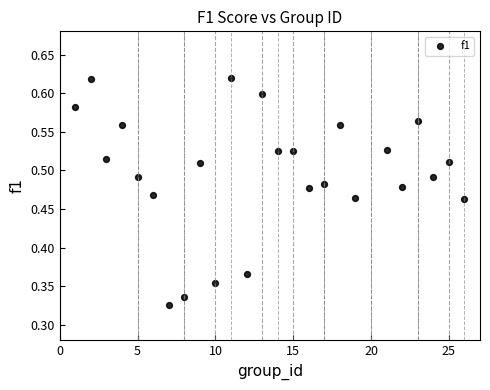

What is the range of X values (max minus min)?

25.0